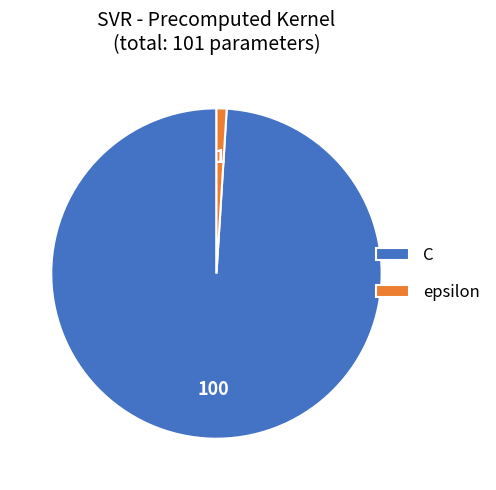

Is C the majority of the pie?

Yes